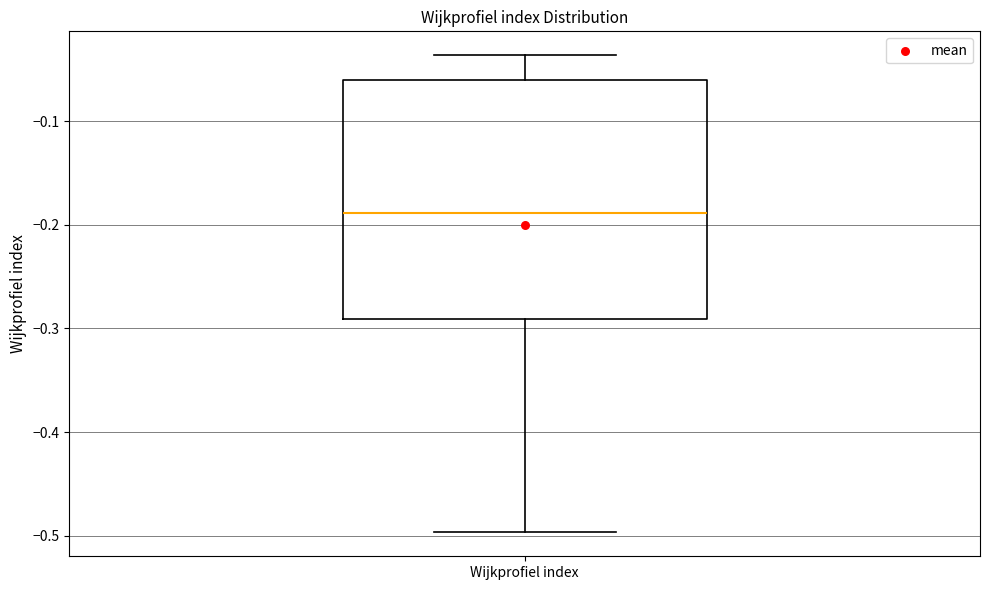

Where does the lower whisker of the box for Wijkprofiel index end on the y-axis? The values are not printed on the chart, so give them approximately, as read against the axis.

-0.50